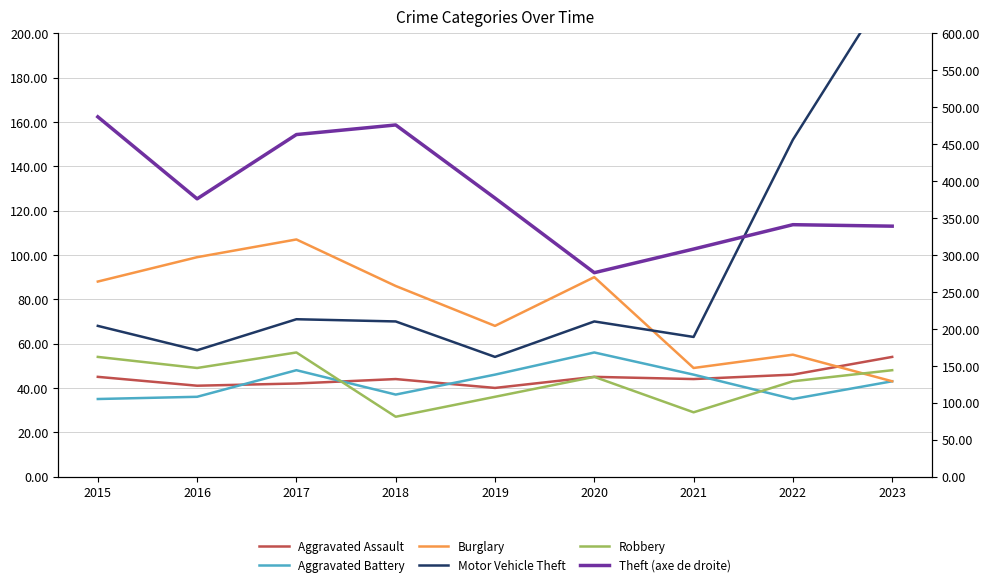

At which category does Aggravated Battery reach its first local valley?

2018